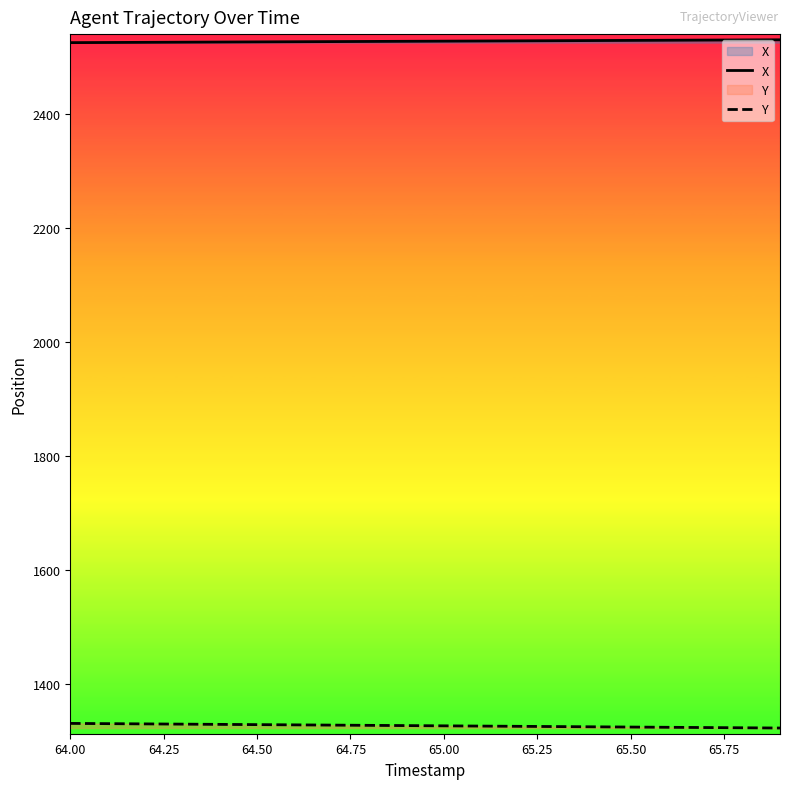

What is the difference between the highest and lowest values at 64.50?

1198.6